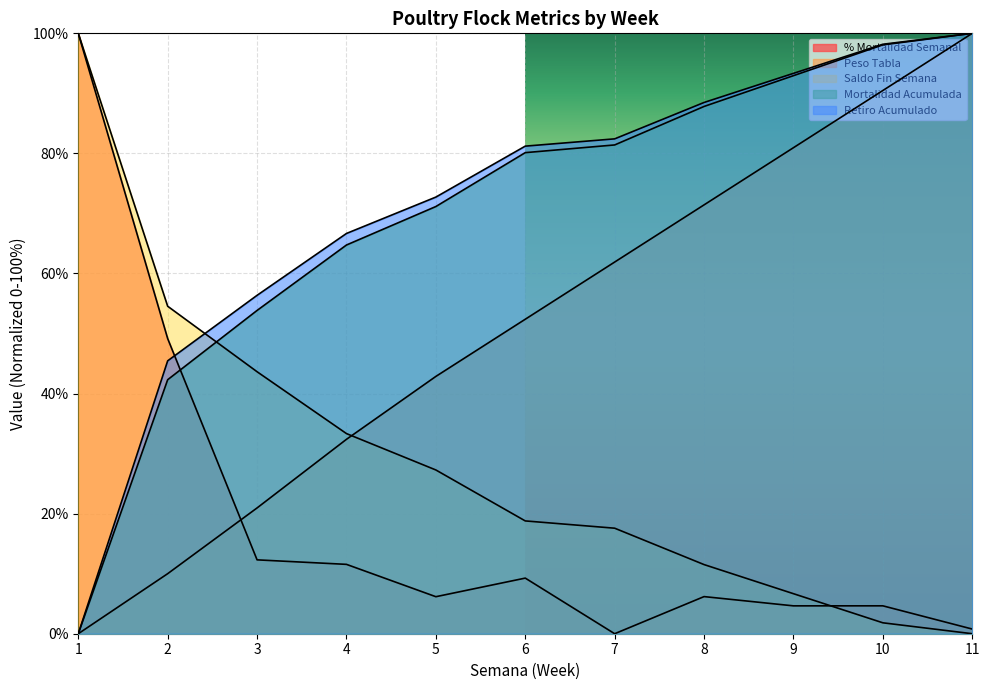

What is the total value across all series at 2?

201.5